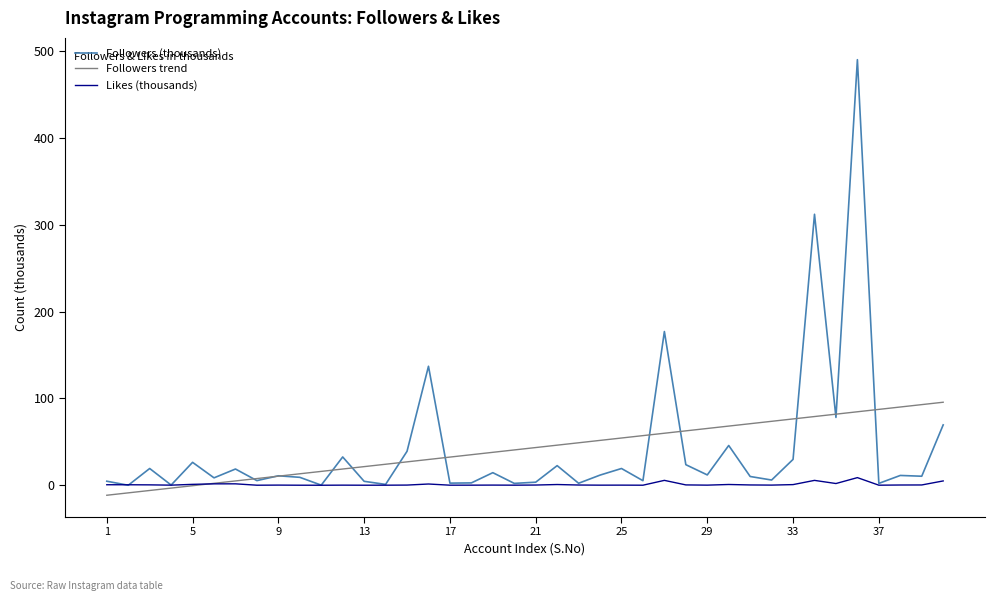

After their last crossing, which series has the higher values: Likes (thousands) or Followers trend?

Followers trend